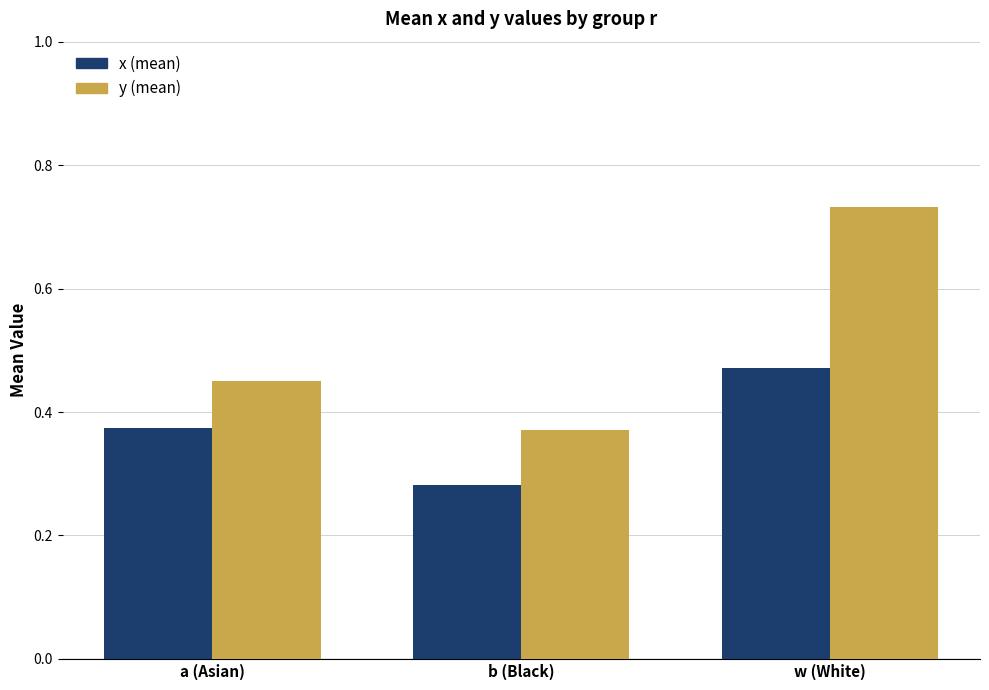

What position from the right is w (White)?

1